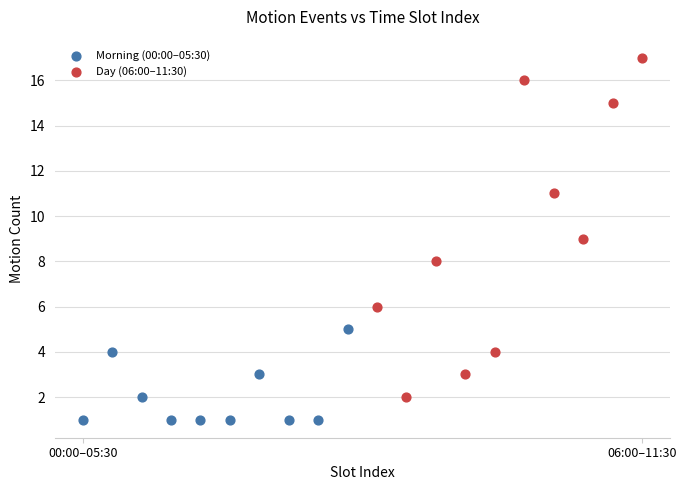

Which series contains the lowest Y value?

Morning (00:00–05:30)